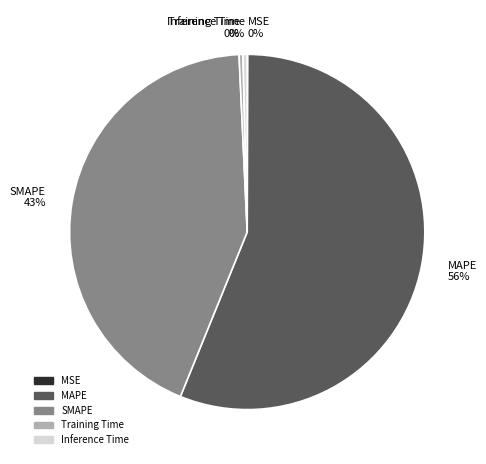

To the nearest percent, what portion does SMAPE represent?

43%